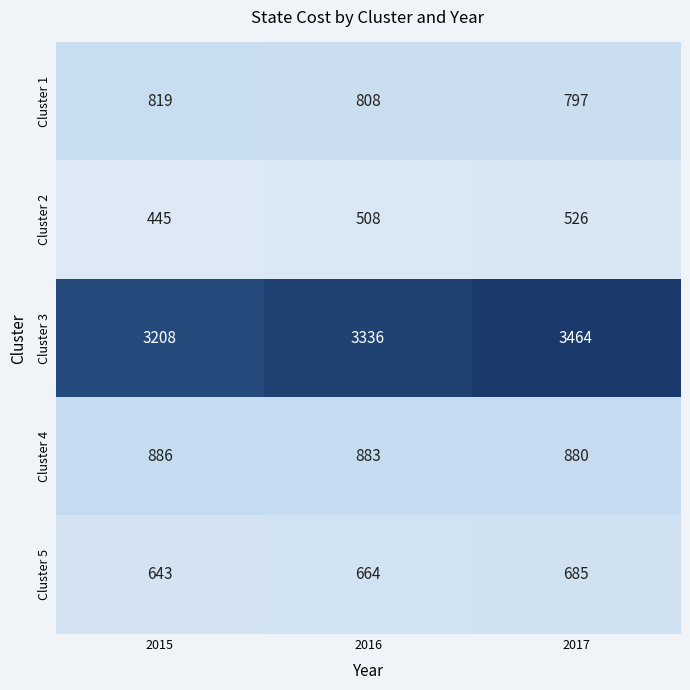

At which category is the sum across all series the highest?

2017